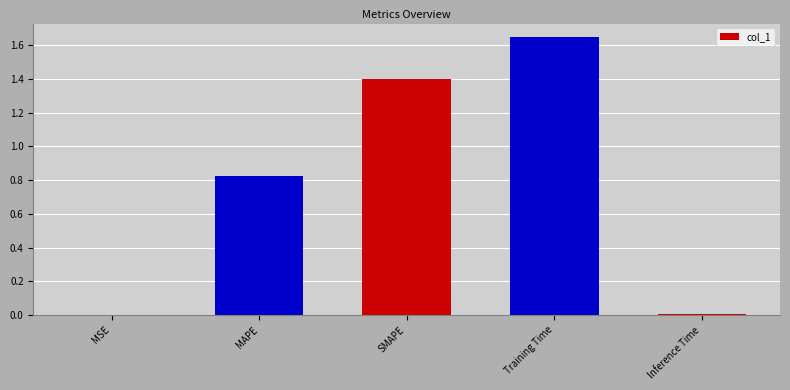

Read the value at SMAPE.

1.4